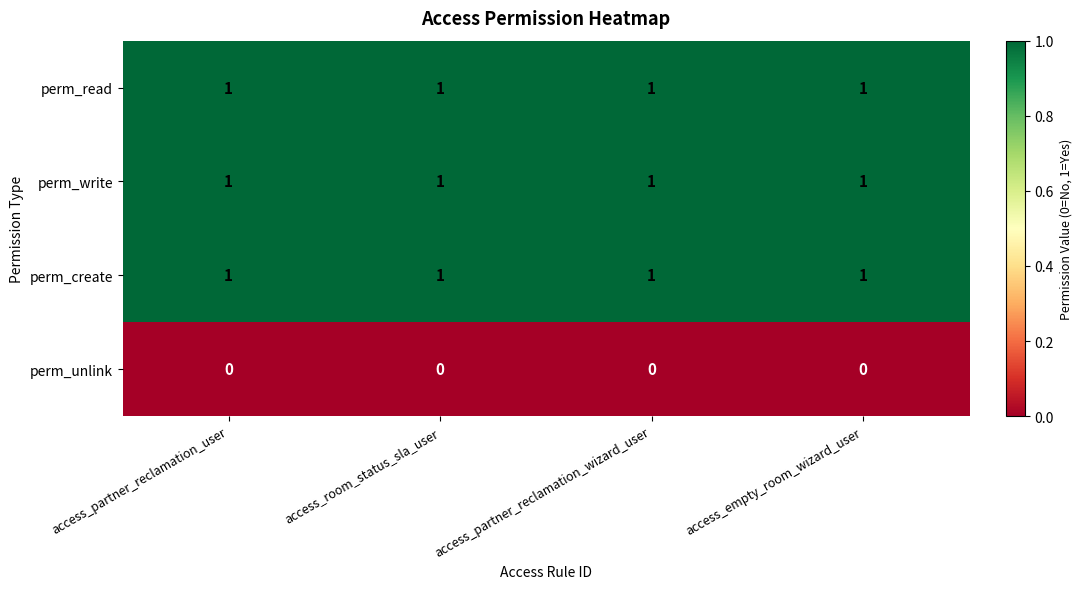

What is the sum of all perm_read values?

4